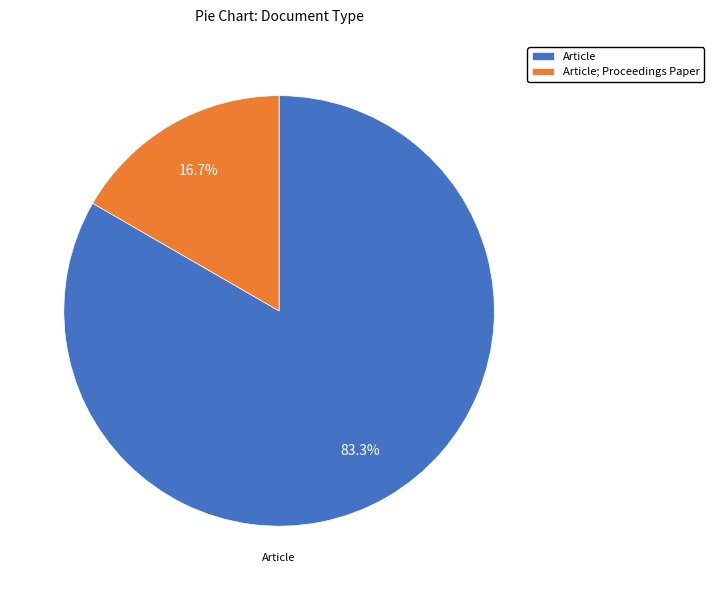

Do Article and Article; Proceedings Paper together represent more than half of the pie?

Yes